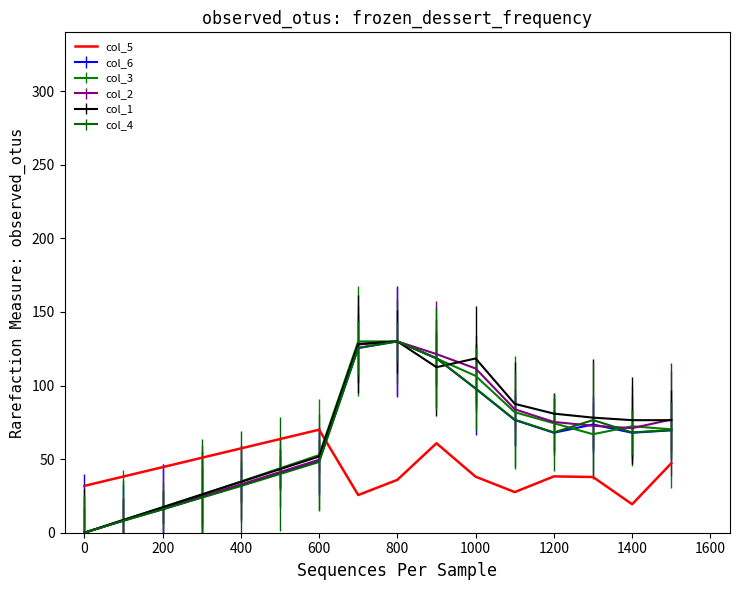

Reading left to right, what are all the values shown in this chart?

31.8	38.2	44.5	50.9	57.3	63.6	70.0	25.6	35.9	60.8	38.1	27.6	38.3	37.9	19.3	47.2